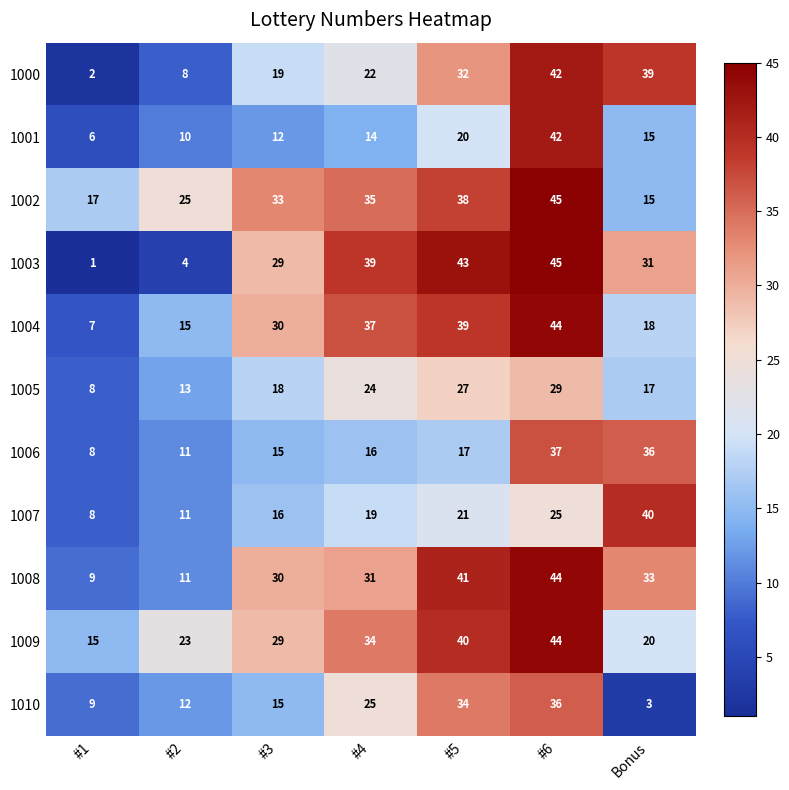

Read the 1005 value at Bonus, to the nearest 5.

15